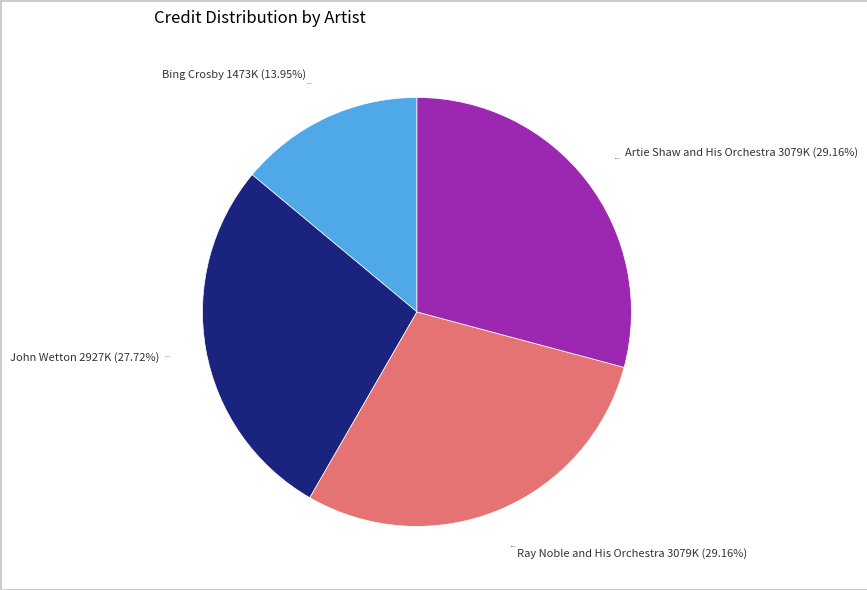

How many segments does this pie chart have?

4